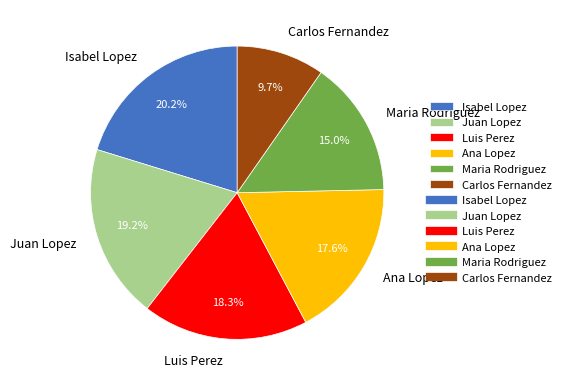

Which has a higher value, Carlos Fernandez or Luis Perez?

Luis Perez